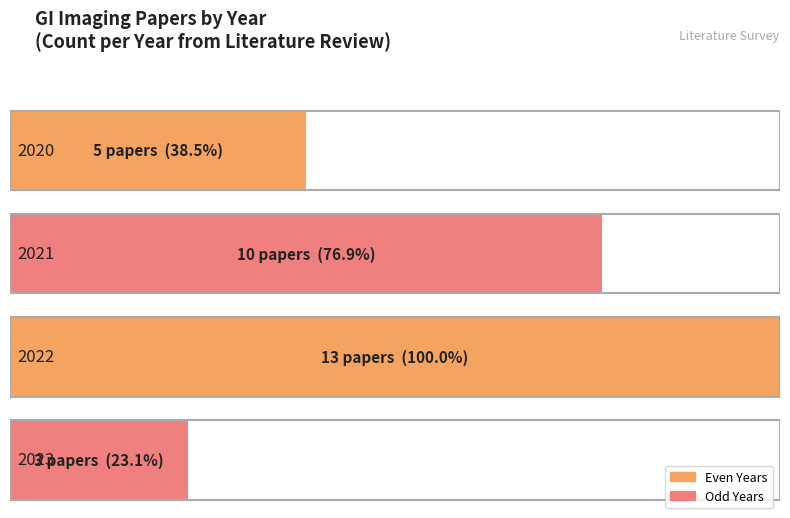

How many values exceed 10?

1